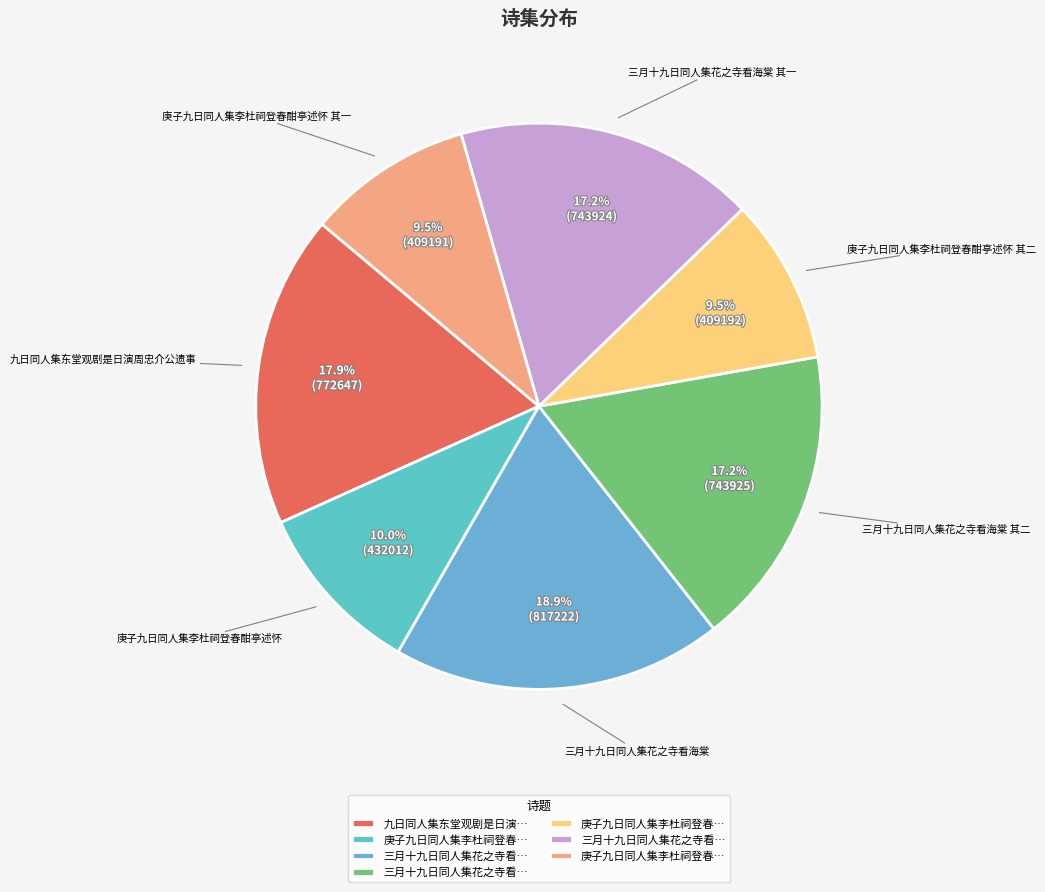

Do 三月十九日同人集花之寺看海棠 其二 and 庚子九日同人集李杜祠登春酣亭述怀 其二 together represent more than half of the pie?

No